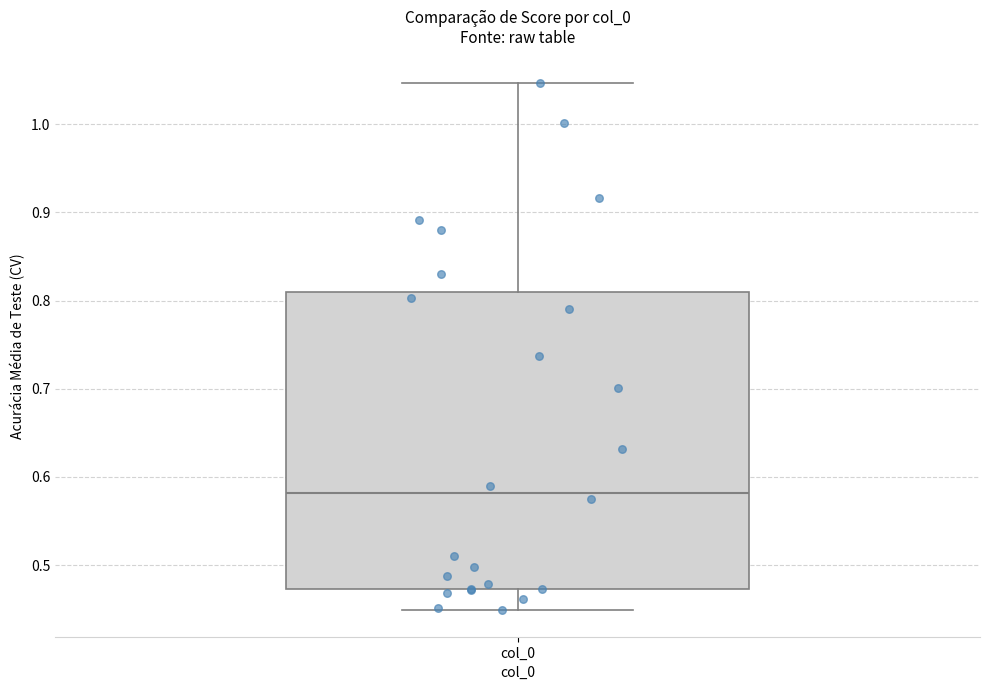

Read this box plot against the y-axis: the position of the median line, the range covered by the box, and the ends of both whiskers. The values are not printed on the chart, so give them approximately, as read against the axis.

median 0.58, box 0.47 to 0.81, whiskers 0.45 to 1.05